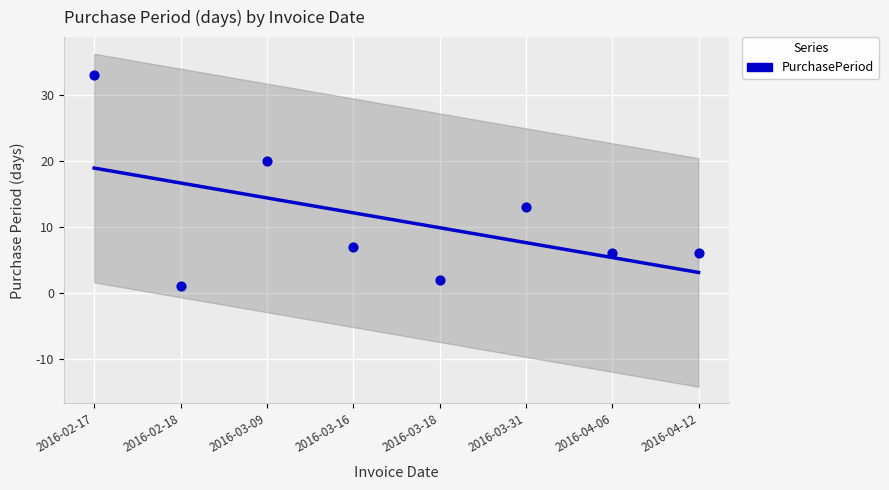

Which has a higher value, 2016-03-18 or 2016-04-06?

2016-04-06